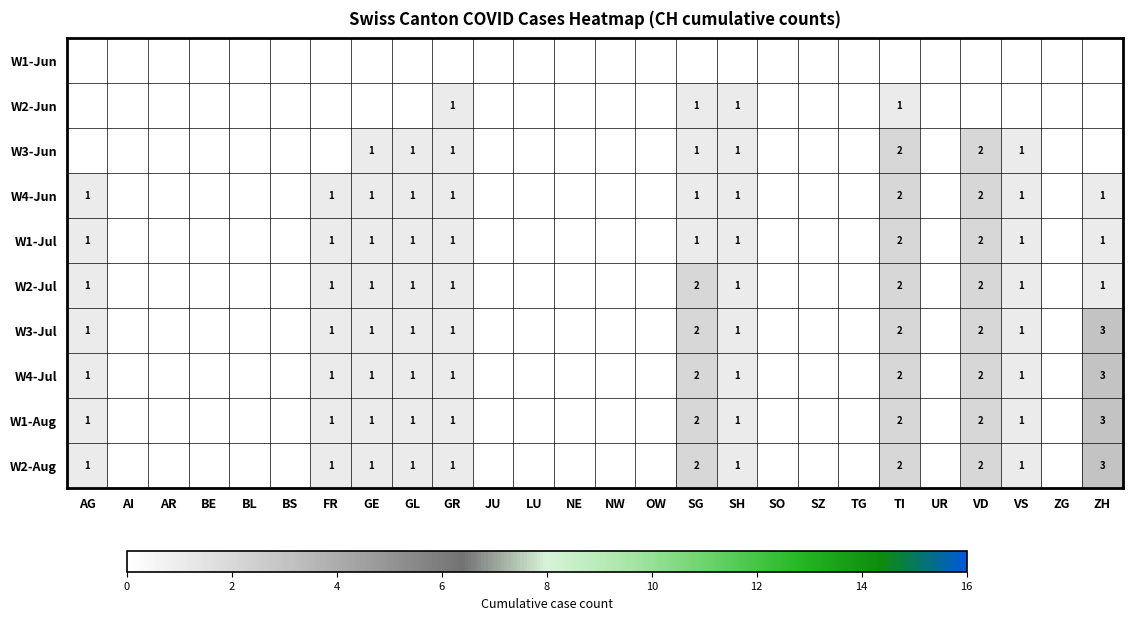

Between SG and BL, which is larger?

SG